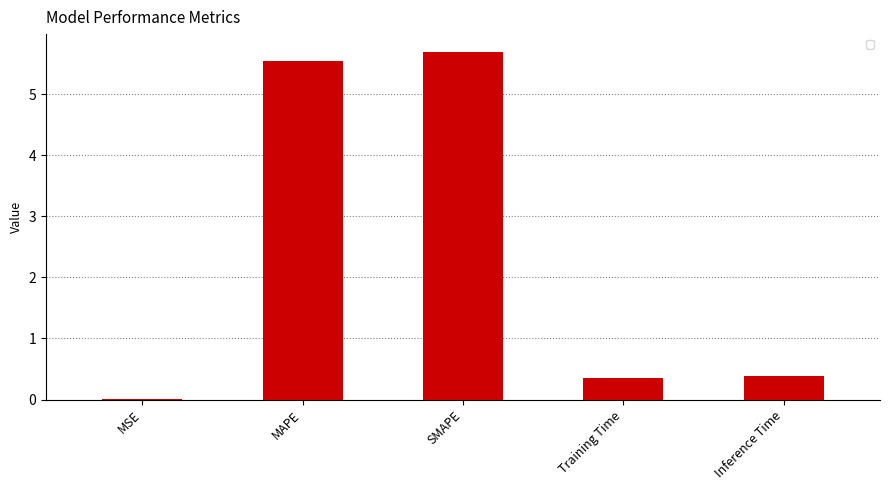

Which has a higher value, MSE or MAPE?

MAPE